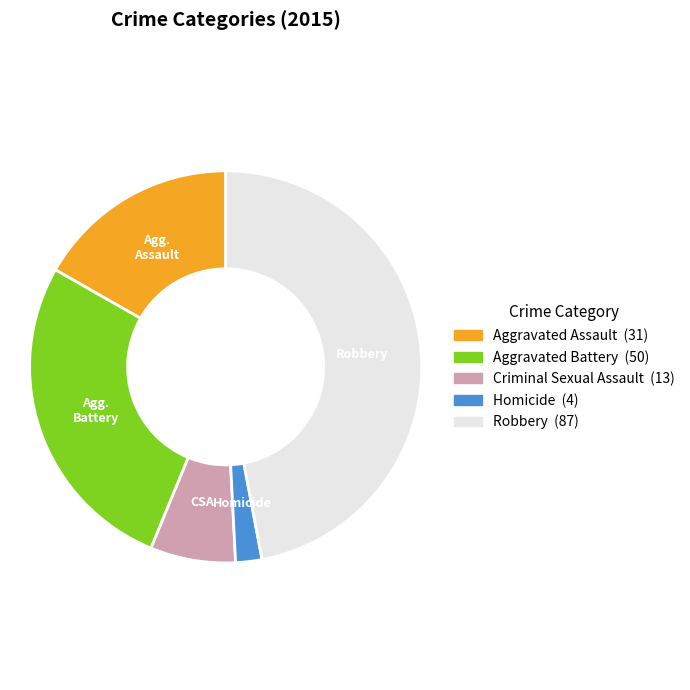

Does any single category account for the majority?

No